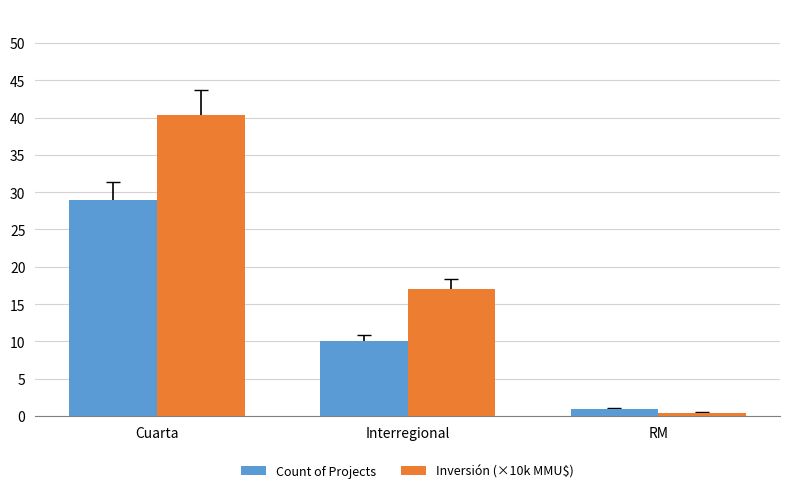

Which series changed the most between Interregional and RM?

Inversión (×10k MMU$)